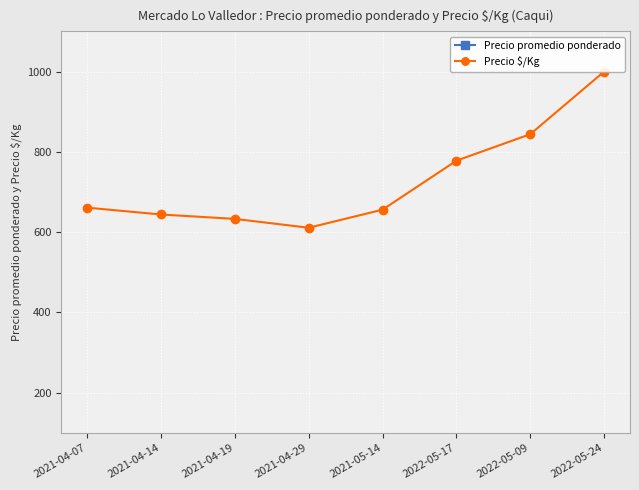

What is the label of the 3rd point from the left?

2021-04-19